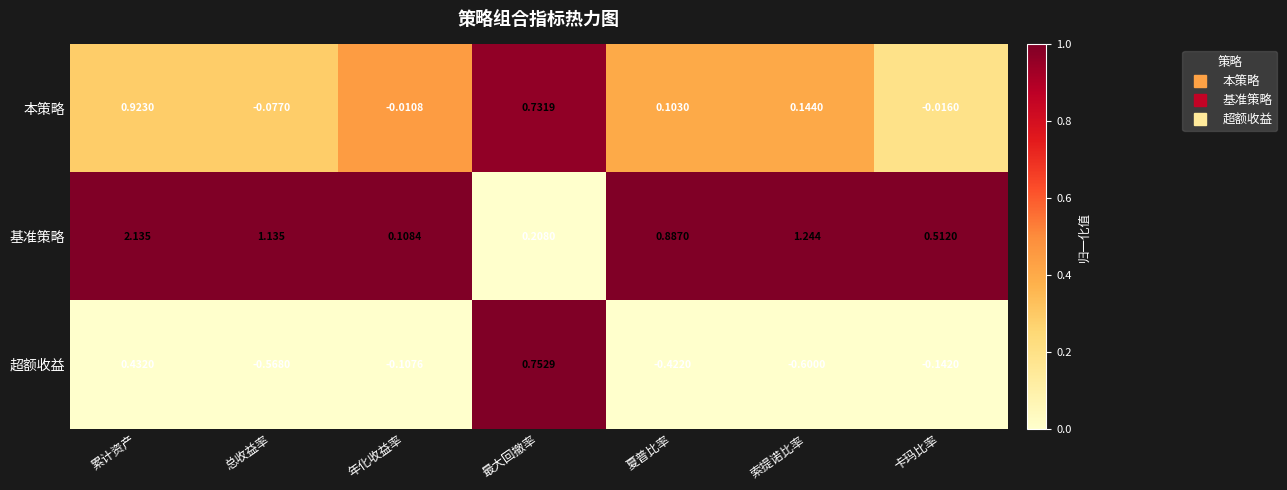

Rank the series by their maximum value, from highest to lowest.

基准策略, 本策略, 超额收益